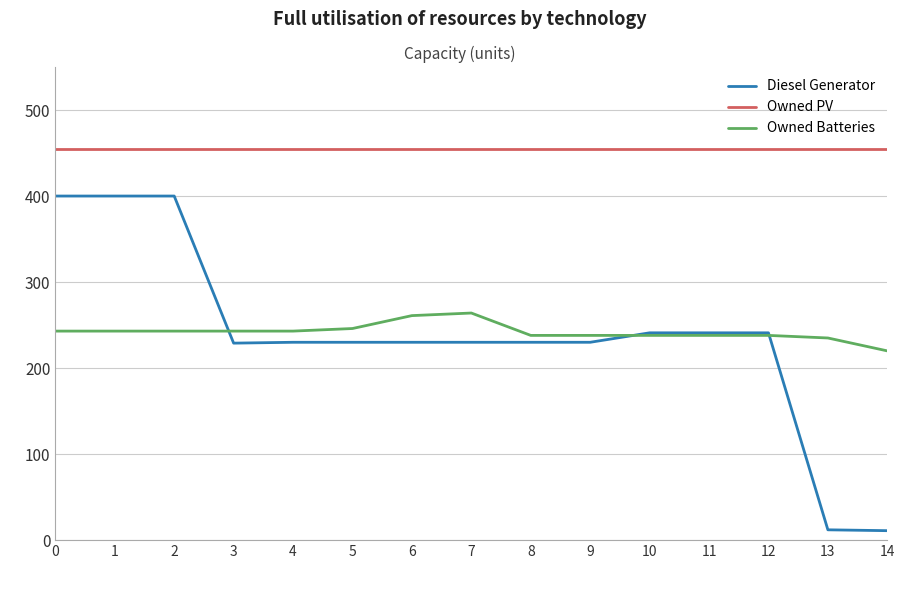

Which series has the widest spread of values?

Diesel Generator